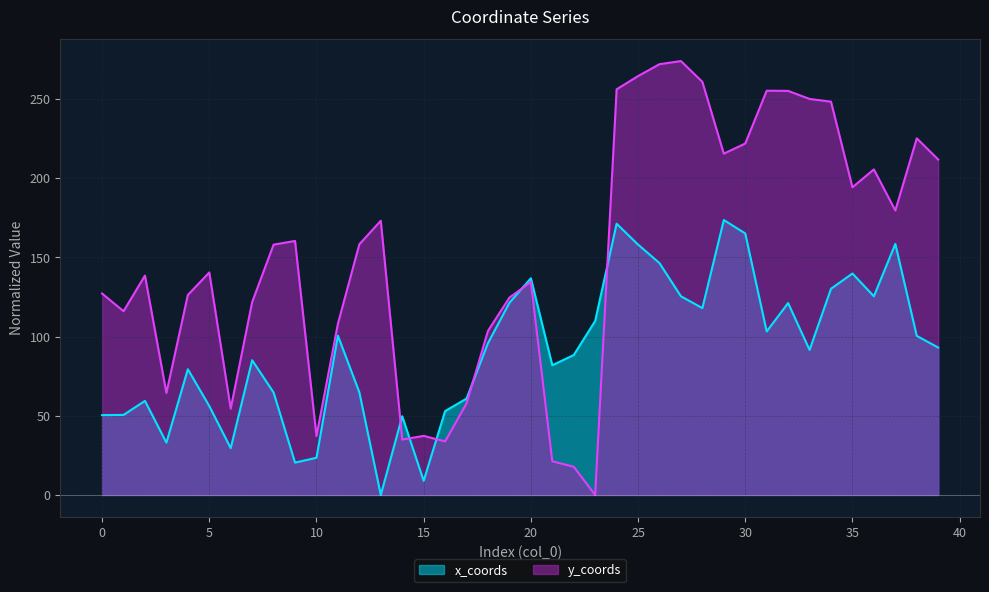

What is the sum of the y_coords values at 35 and 38?

419.3